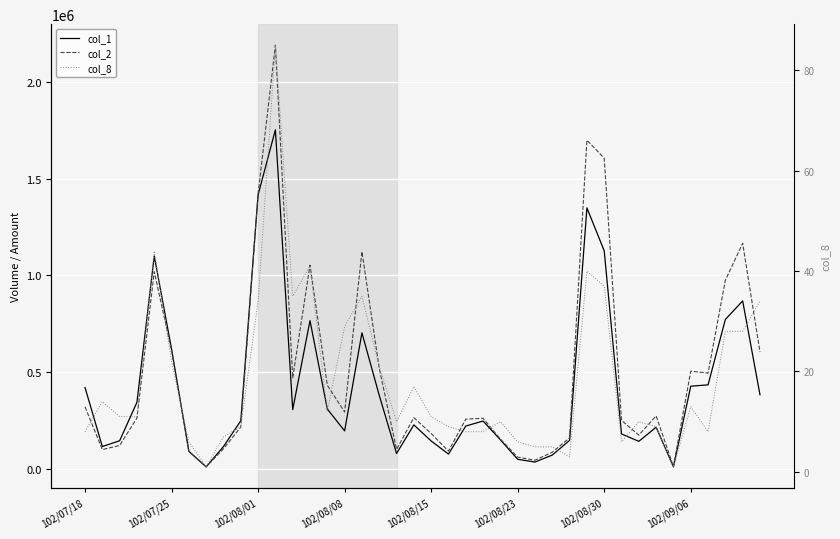

Reading left to right, extract all data points from this chart.

col_1: 420000	115000	145000	344000	1100000	619000	90000	10000	115000	248000	1416000	1753000	306000	766000	309000	196000	703000	380000	79000	227000	144000	76000	221000	247000	150000	49000	35000	71000	147000	1349000	1127000	180000	142000	215000	10000	427000	434000	772000	868000	383000
col_2: 320390	99500	120550	262690	1018760	612410	90800	10200	103180	216040	1421470	2189830	470280	1052550	431800	293370	1123040	519920	100100	264600	182370	91500	256710	261180	153660	59940	44460	85610	160360	1699050	1605910	250040	174040	273200	12100	504950	494900	974950	1165930	603640
col_8: 8	14	11	11	44	22	6	1	7	9	34	85	35	41	12	29	35	21	10	17	11	9	8	8	10	6	5	5	3	40	37	6	10	9	1	13	8	28	28	34